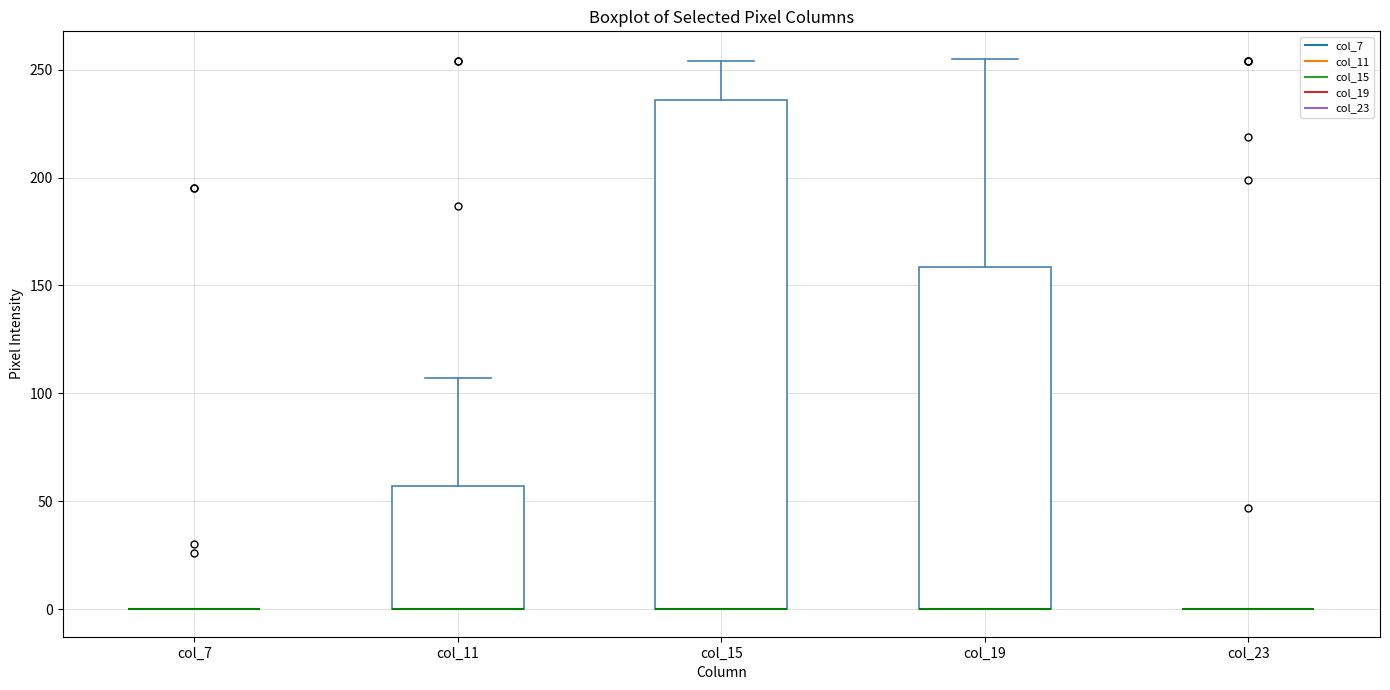

Where is the lower edge of the box for col_15 on the y-axis? The values are not printed on the chart, so give them approximately, as read against the axis.

0